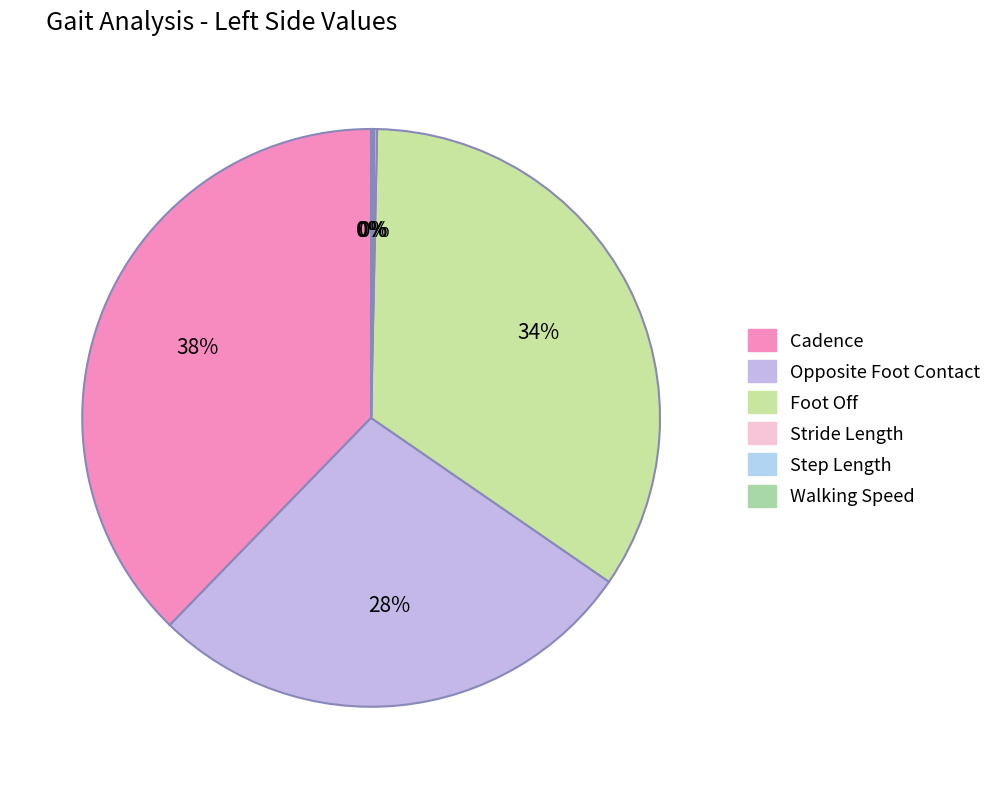

What percentage is the Foot Off slice, to the nearest percent?

34%